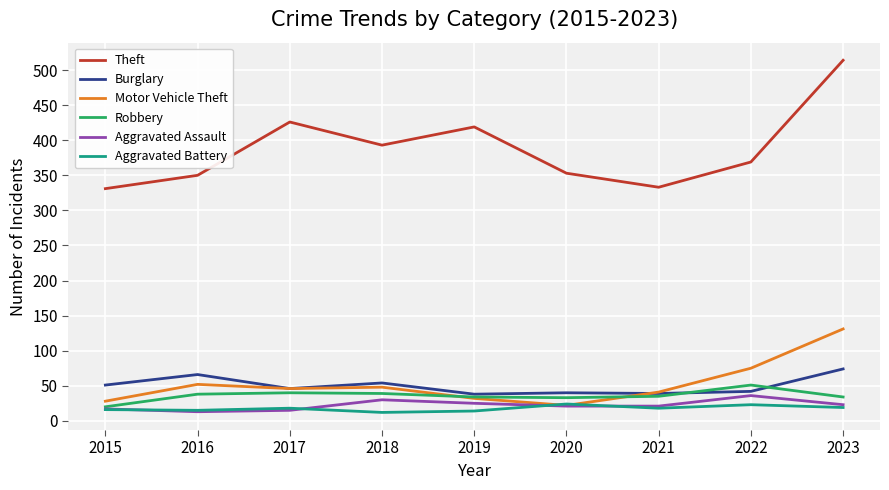

How many intersections are there between Motor Vehicle Theft and Aggravated Battery?

2